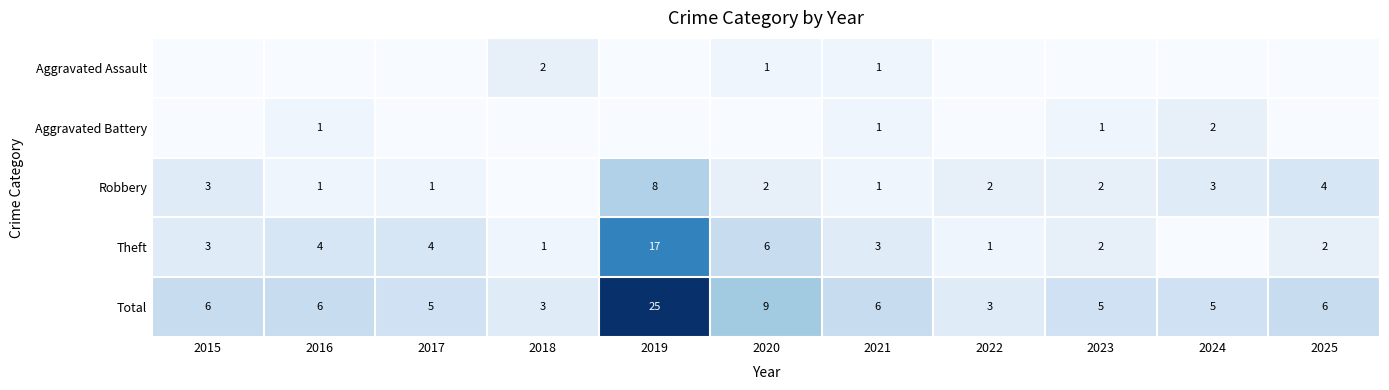

Is the value of Robbery at 2023 greater than the value of Total at 2024?

No